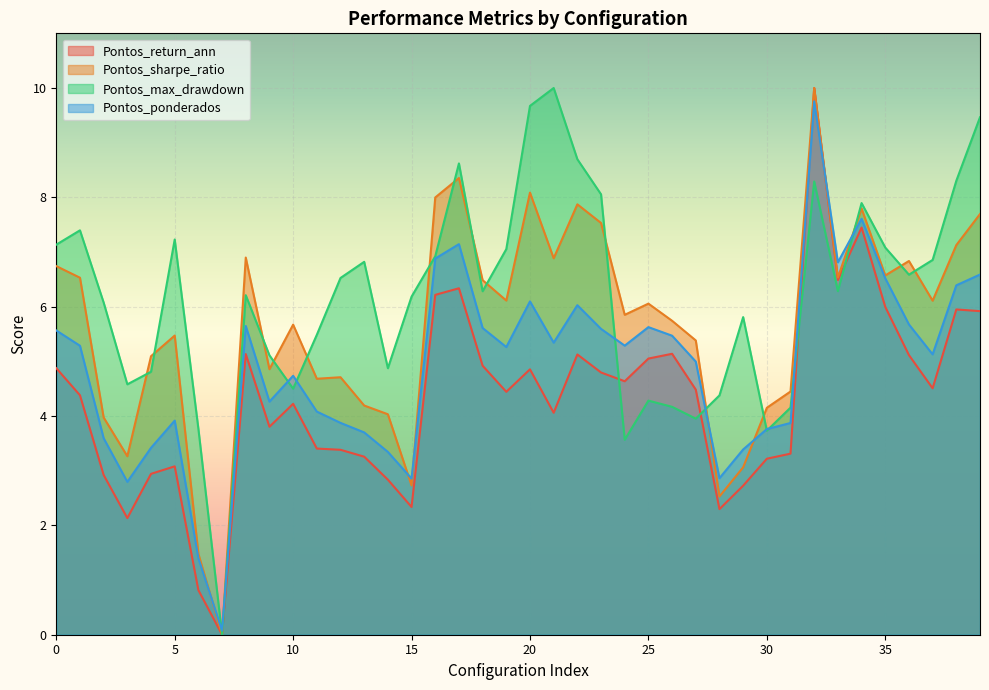

What is the total value across all series at 36?

24.2